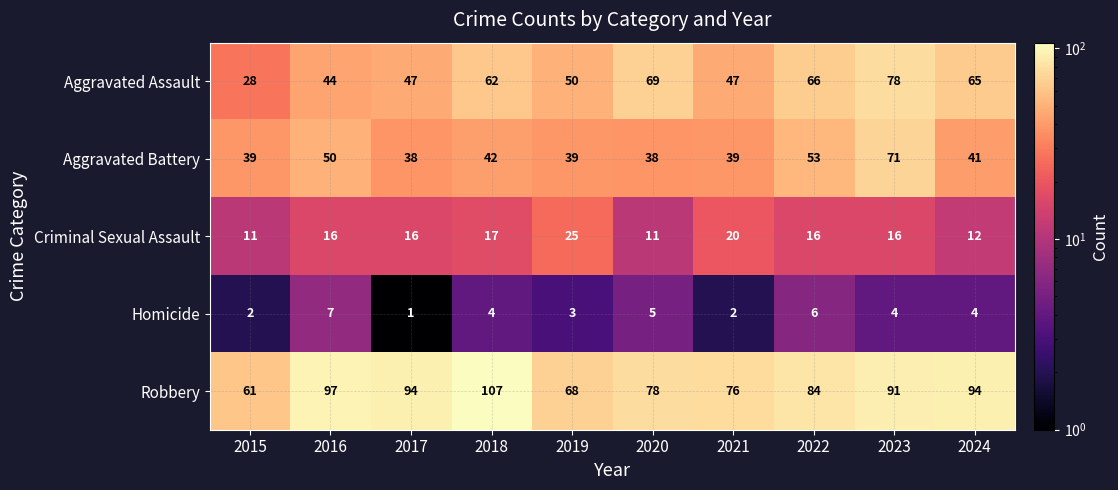

The Aggravated Battery series shows 72 at 2018. True or false?

False